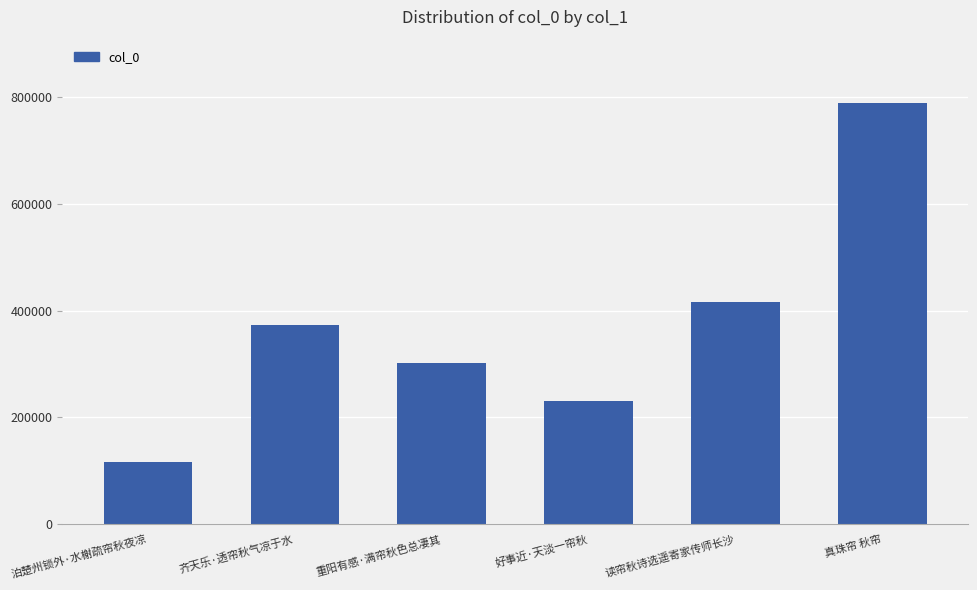

List the labels in order of value, largest first.

真珠帘 秋帘, 读帘秋诗选遥寄家传师长沙, 齐天乐·透帘秋气凉于水, 重阳有感·满帘秋色总凄其, 好事近·天淡一帘秋, 泊楚州锁外·水榭疏帘秋夜凉